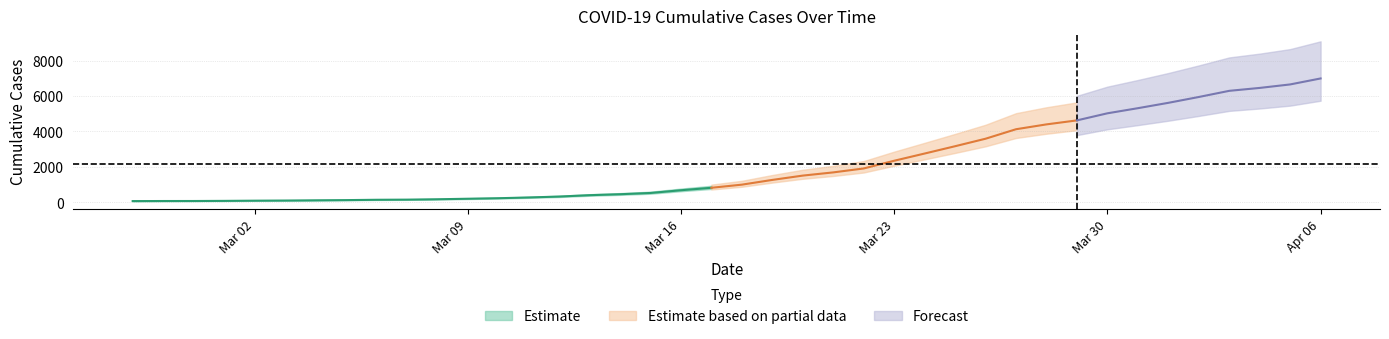

How many data points are less than 993?

20